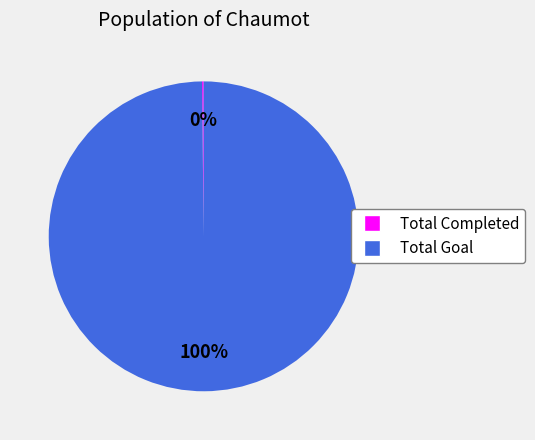

To the nearest percent, what portion does Total Goal represent?

100%